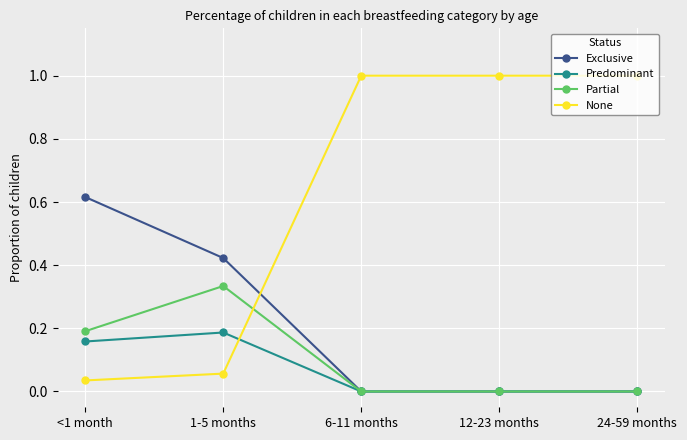

Rank the series by their maximum value, from highest to lowest.

None, Exclusive, Partial, Predominant